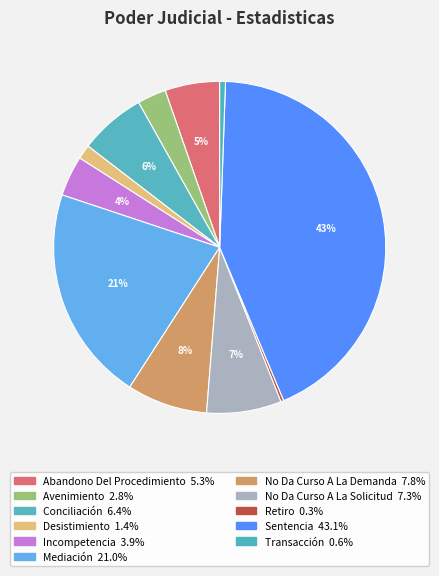

Combined, what portion of the pie is Mediación and Abandono Del Procedimiento?

26.3%